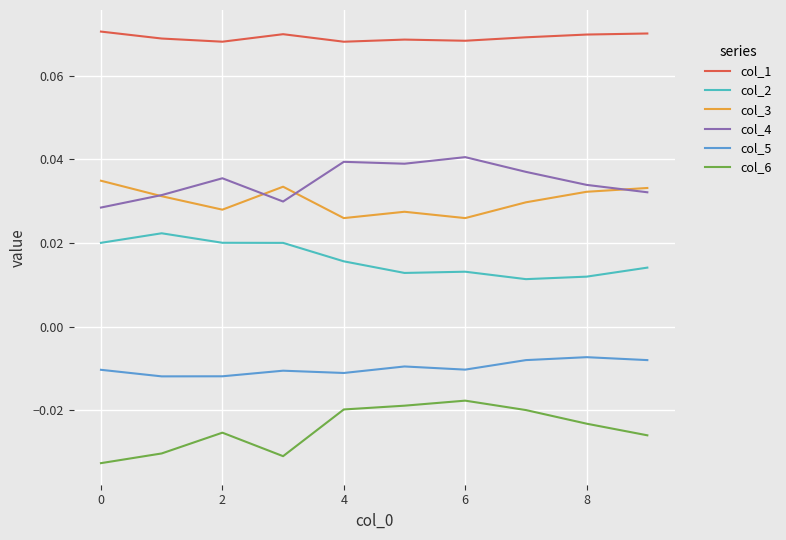

List the series in order of their peak value, lowest first.

col_6, col_5, col_2, col_3, col_4, col_1